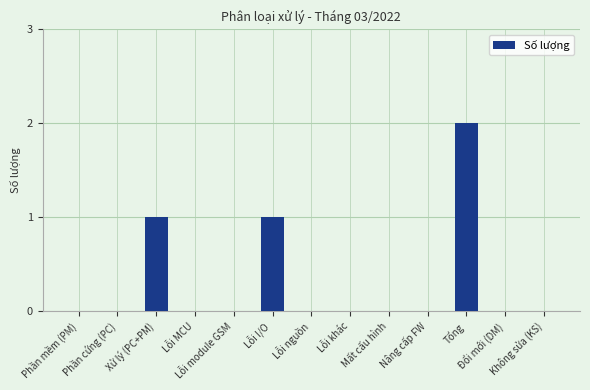

What is the sum of all values?

4